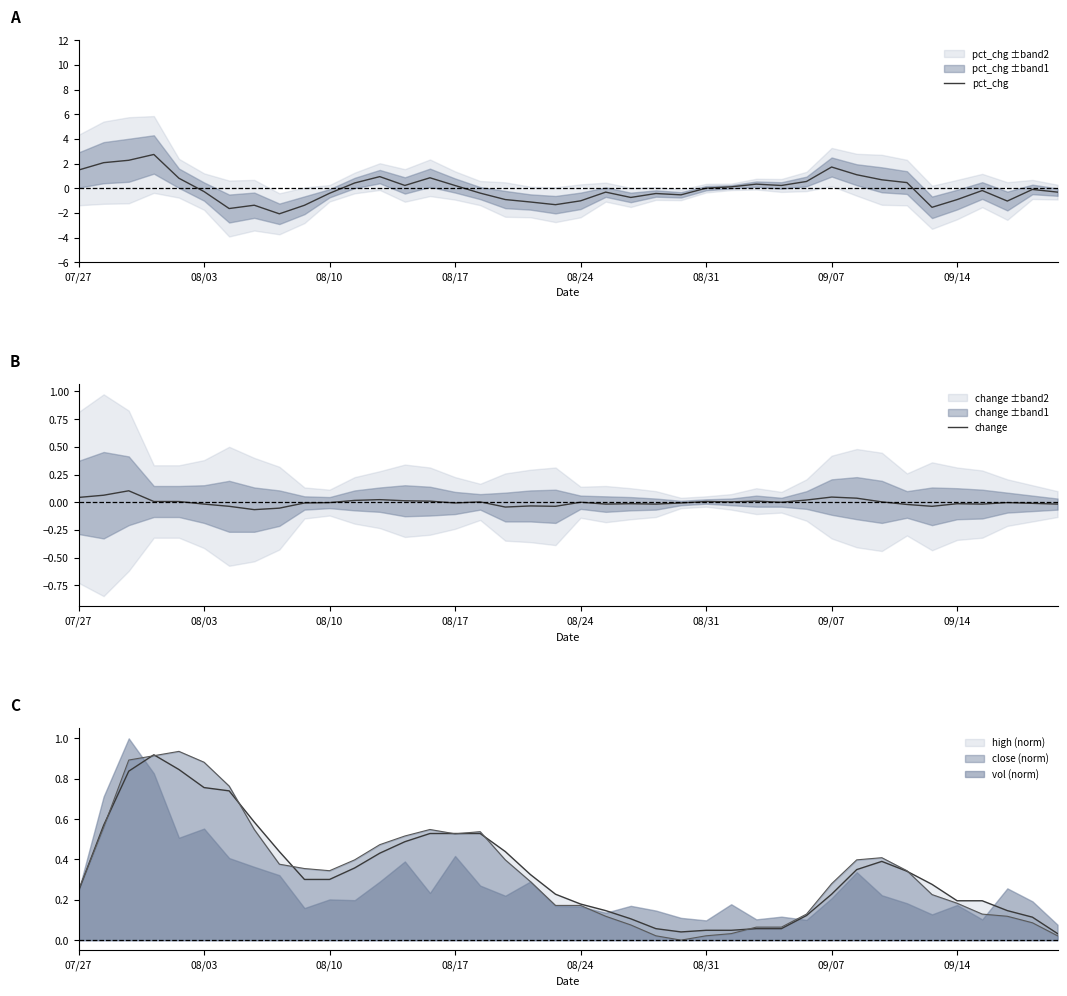

In pct_chg, how many points are lower than both neighbors (excluding endpoints)?

9